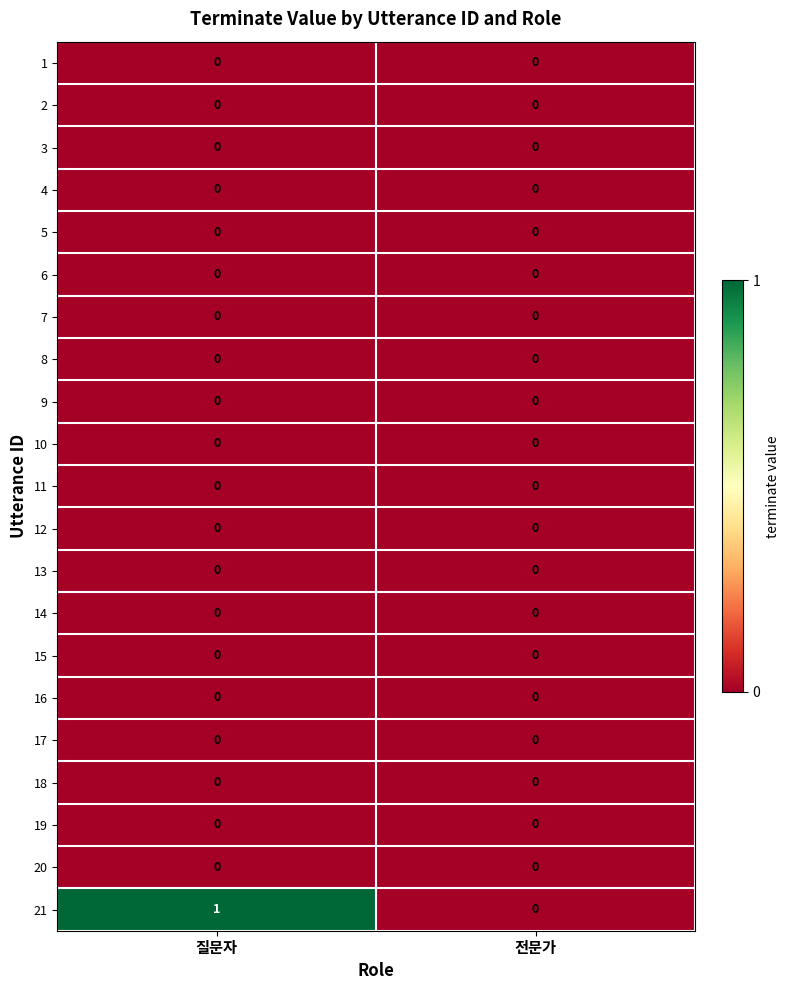

Which series changed the most between 질문자 and 전문가?

21